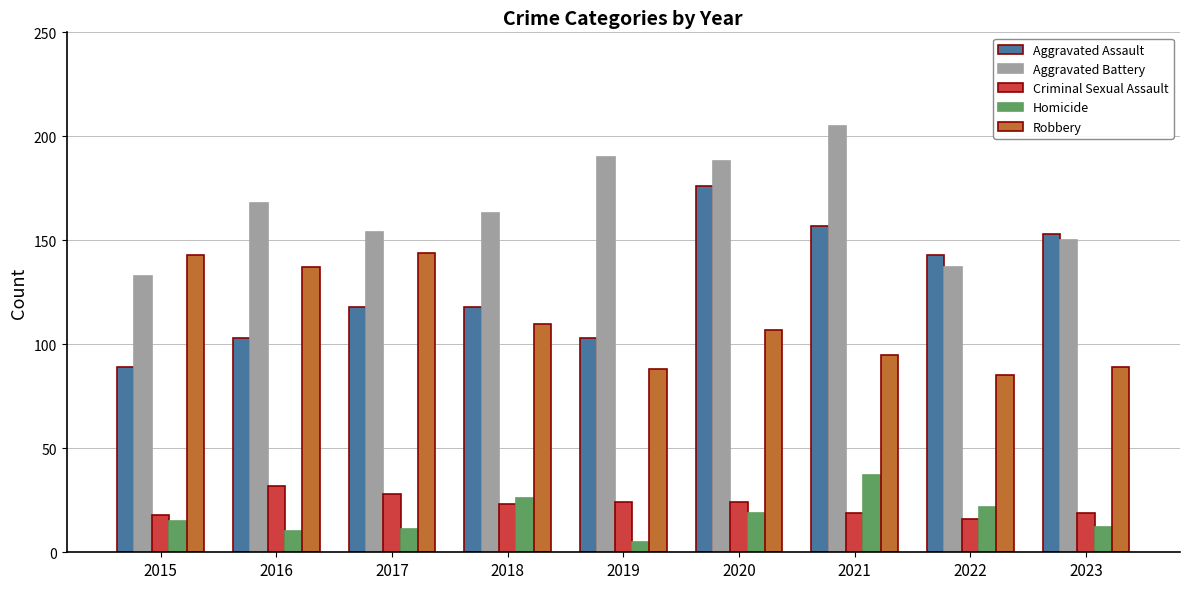

Is the value of Robbery at 2022 greater than the value of Aggravated Battery at 2019?

No